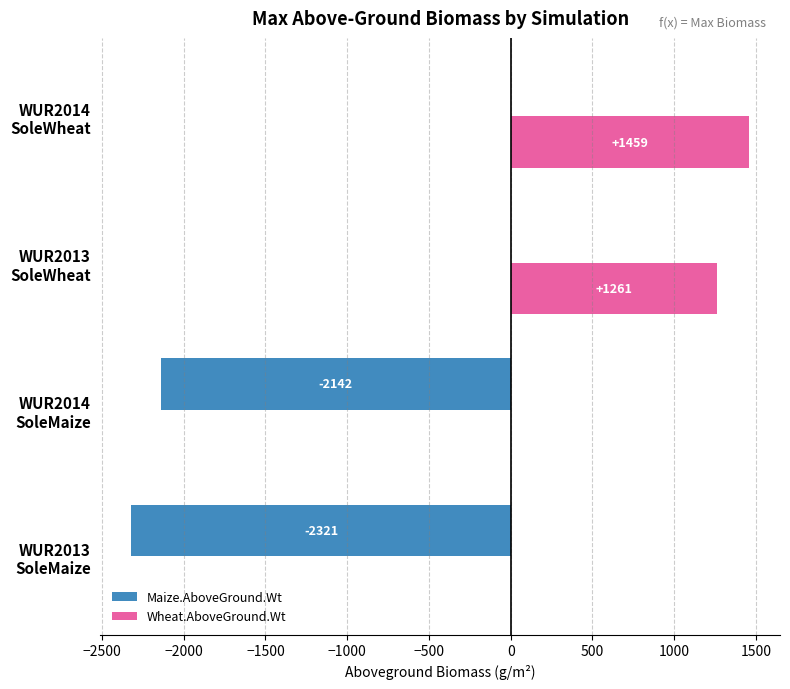

Which series has the largest total across all categories?

Wheat.AboveGround.Wt